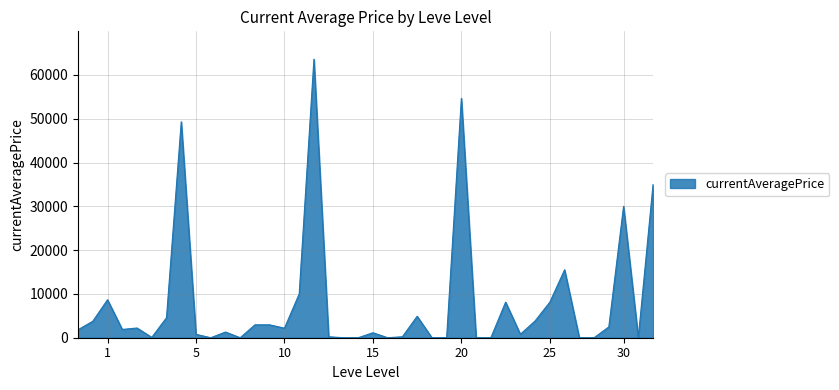

What is the sum of all values?

321089.7